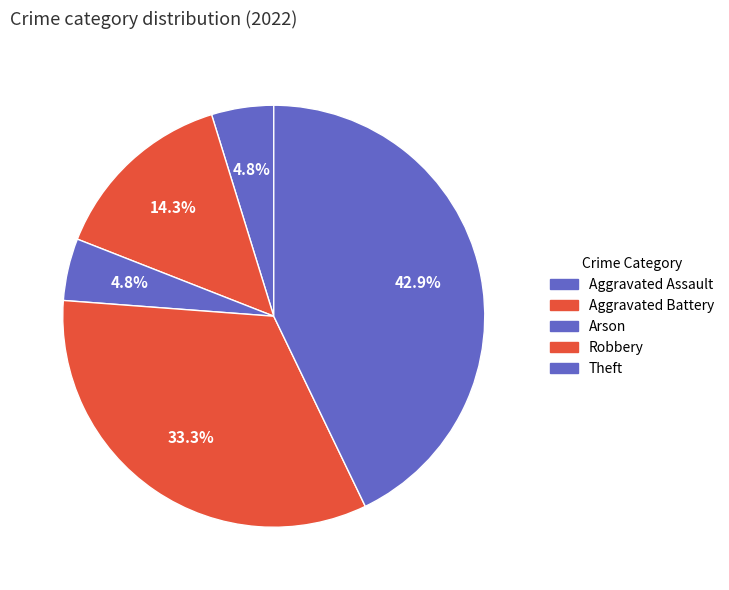

Which has a higher value, Aggravated Battery or Aggravated Assault?

Aggravated Battery